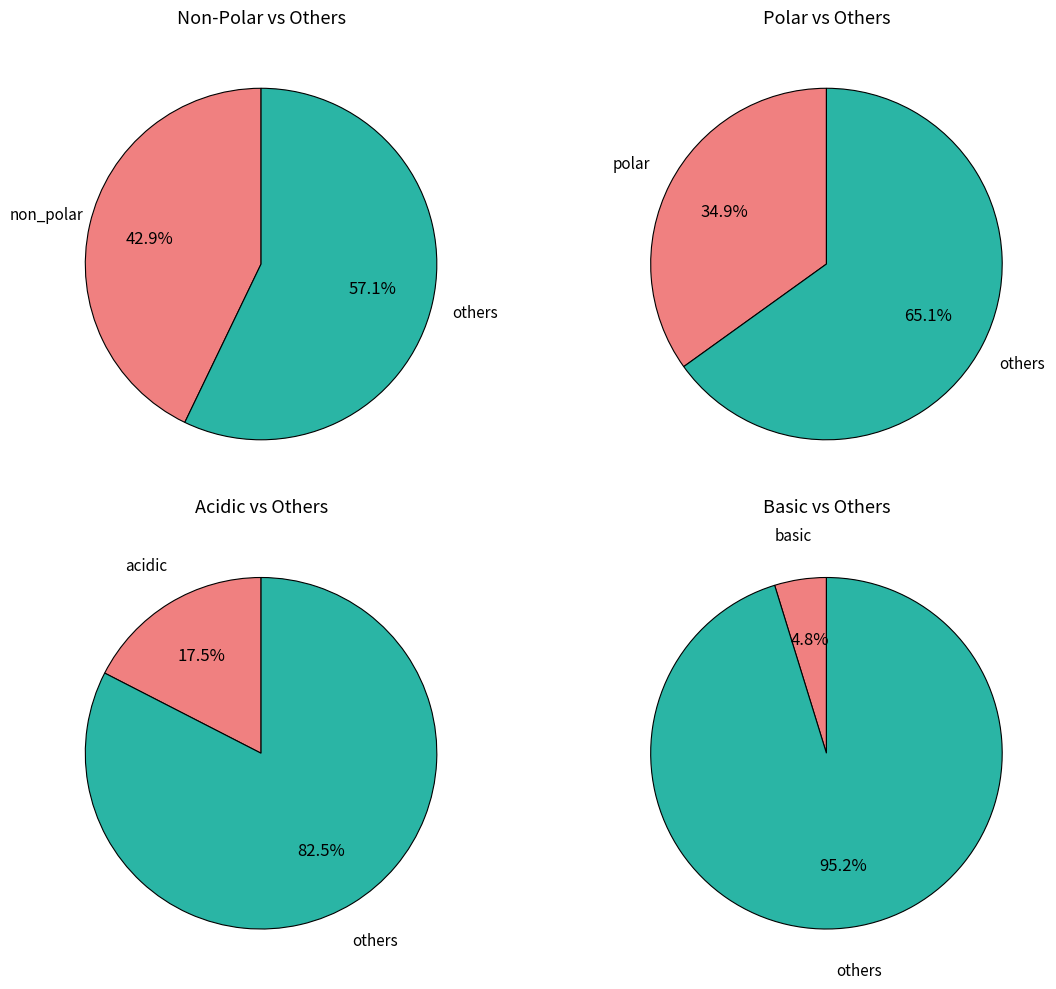

The basic slice represents 19% of the pie. True or false?

False